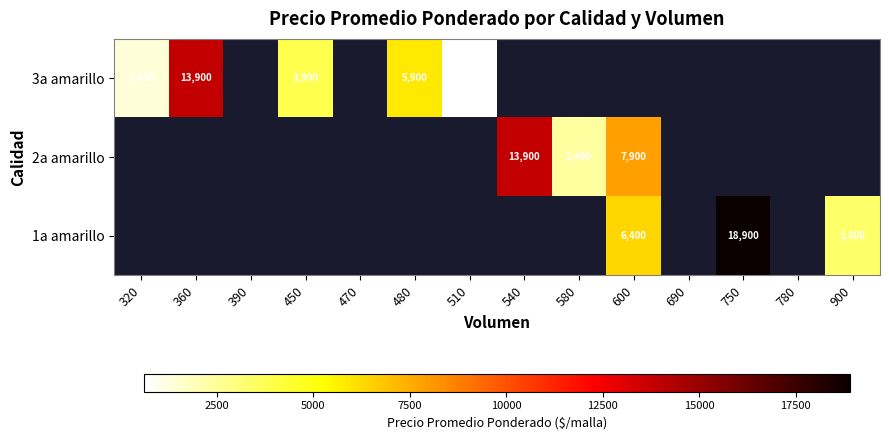

The 3a amarillo series shows 6966 at 450. True or false?

False